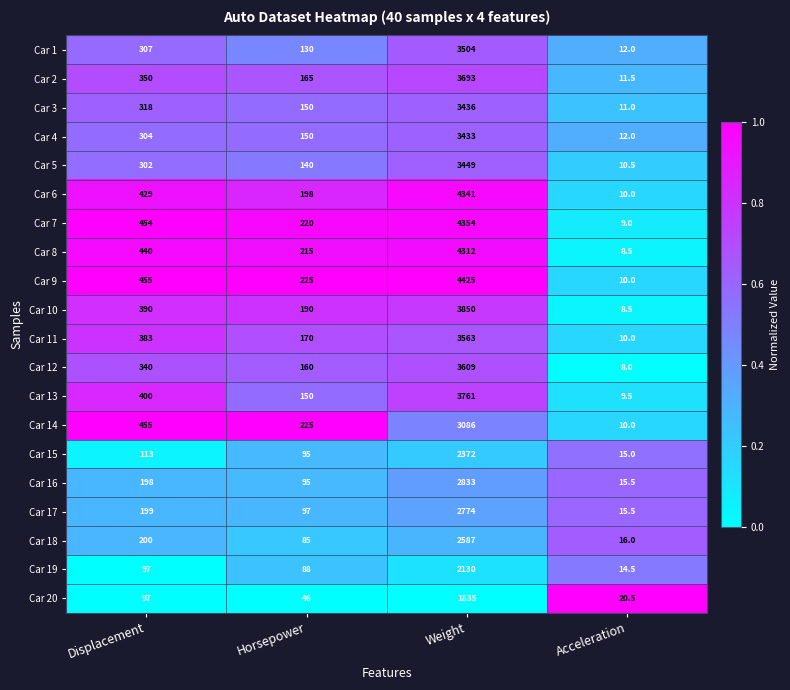

At which label is Car 6 closest to 2175?

Displacement